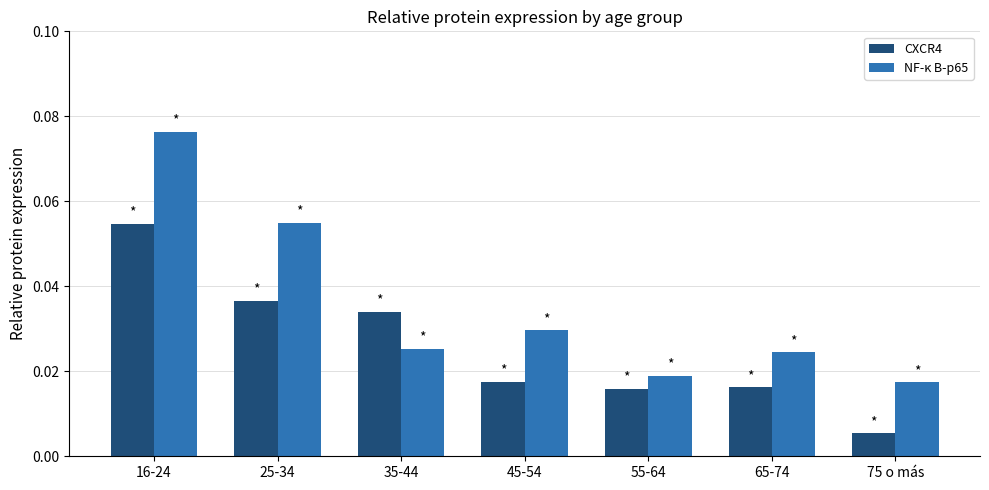

Is it true that NF-κ B-p65 equals 0.0 at 25-34?

False